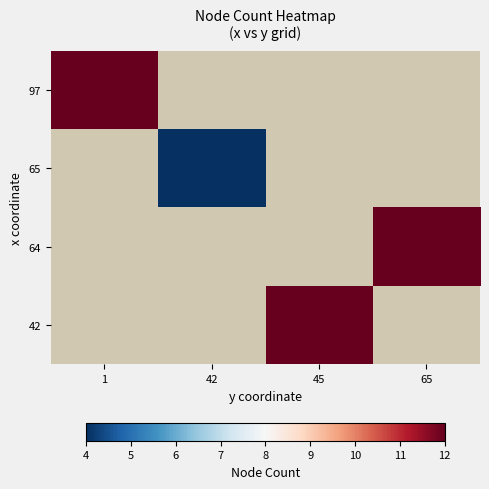

Which category has the lowest value in the 42 series?

1